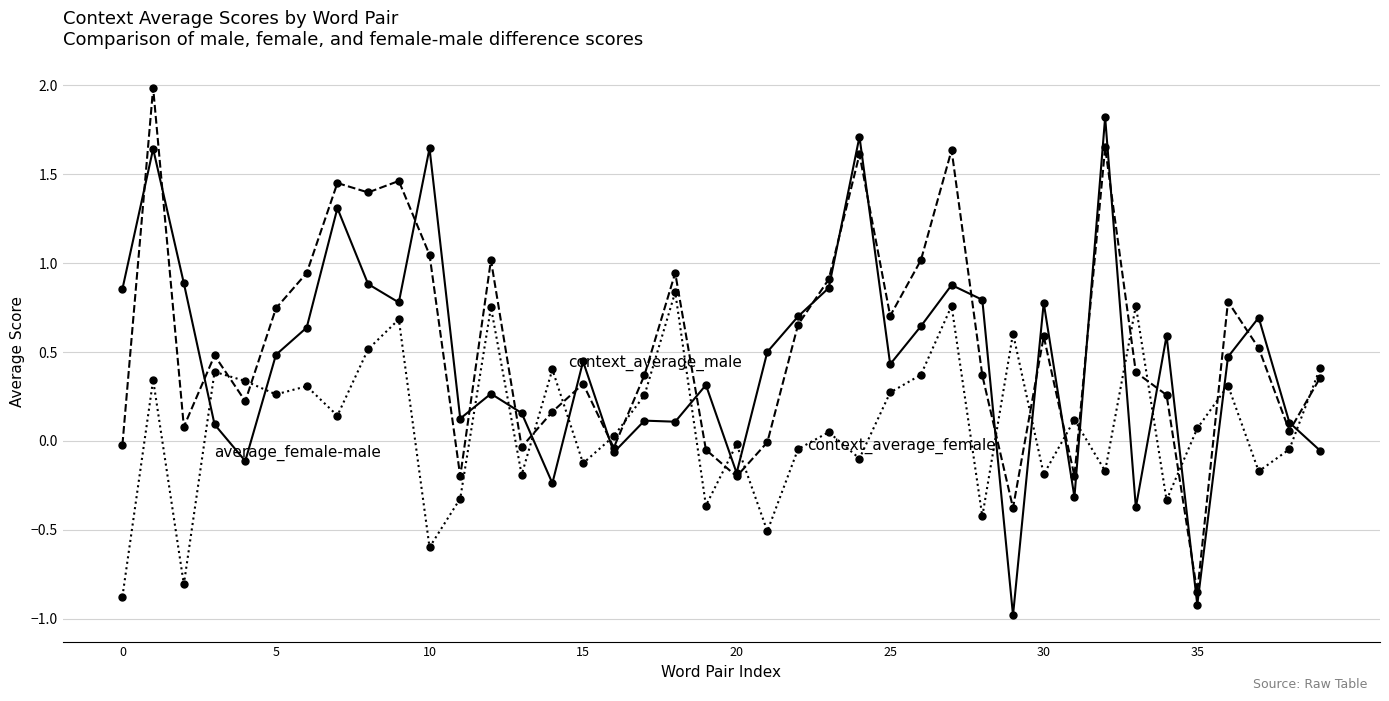

What is the greatest value displayed?

2.0